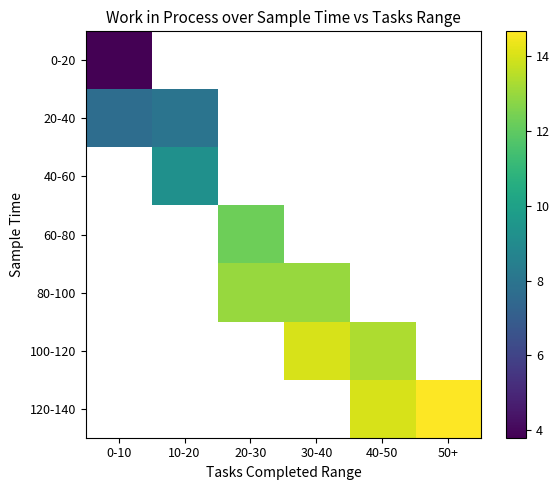

What is the smallest value displayed?

3.8